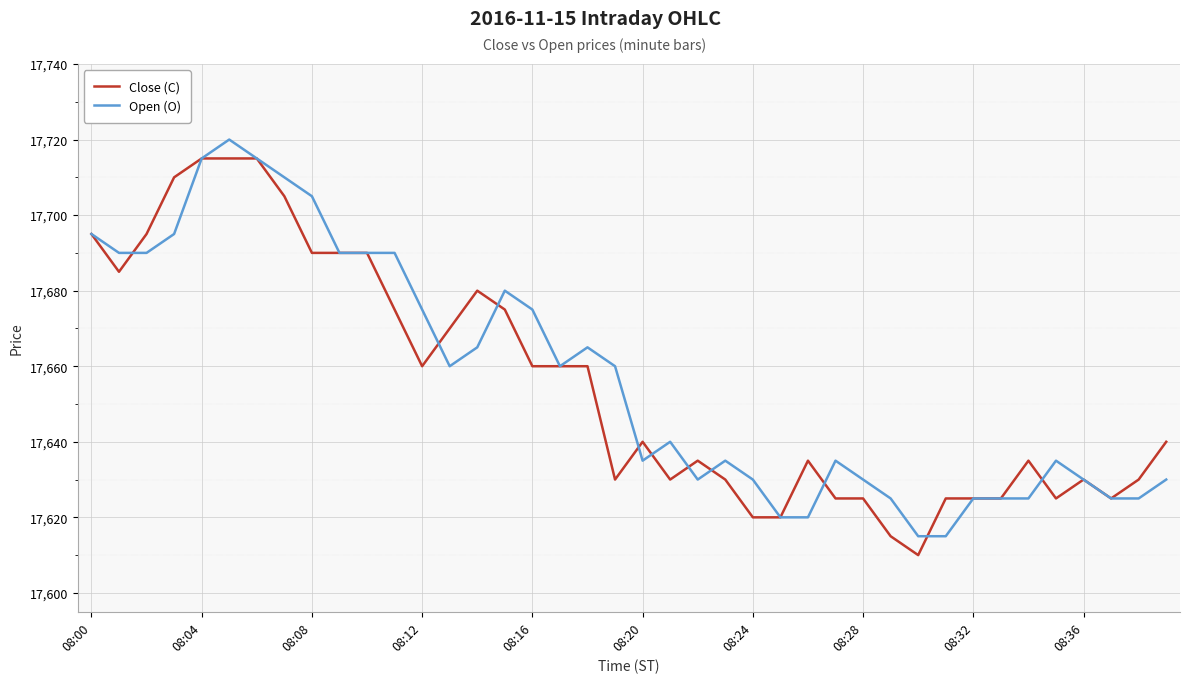

What is the maximum value shown in the chart?

17720